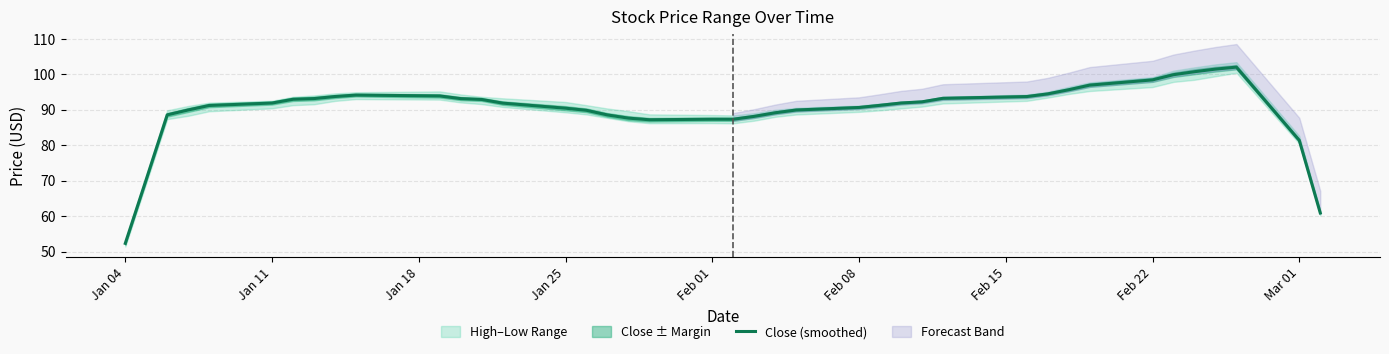

Is this an area chart (filled region under the line)?

No